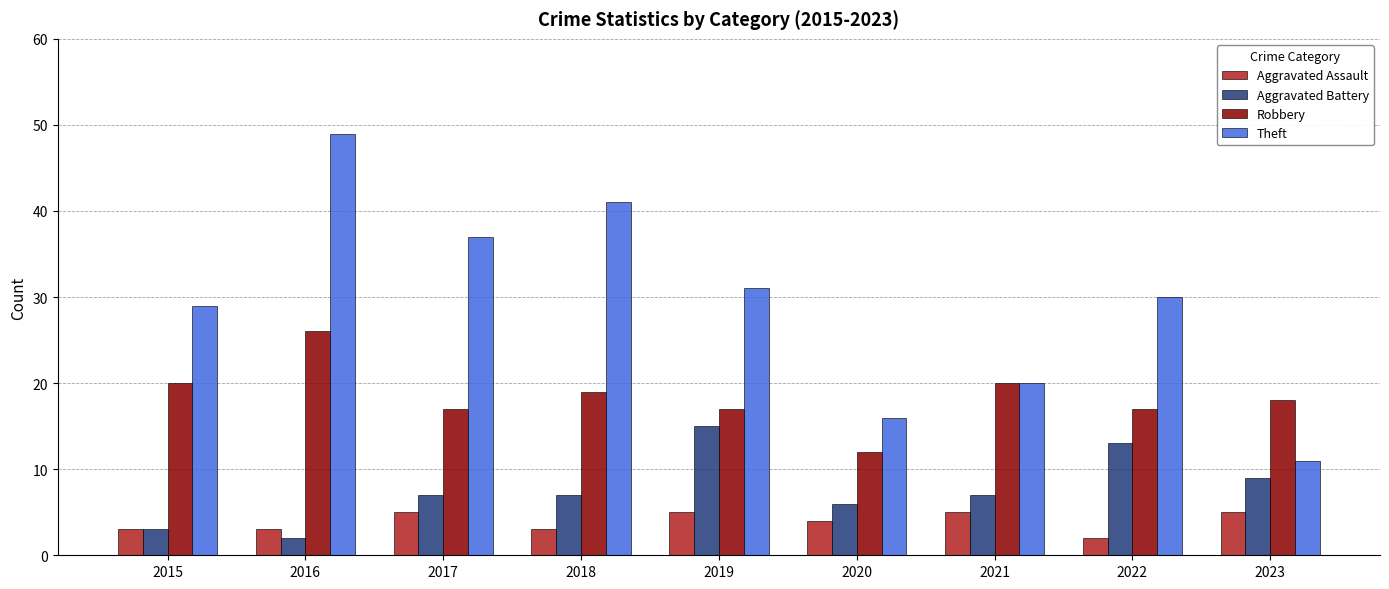

How many groups of bars are there?

9